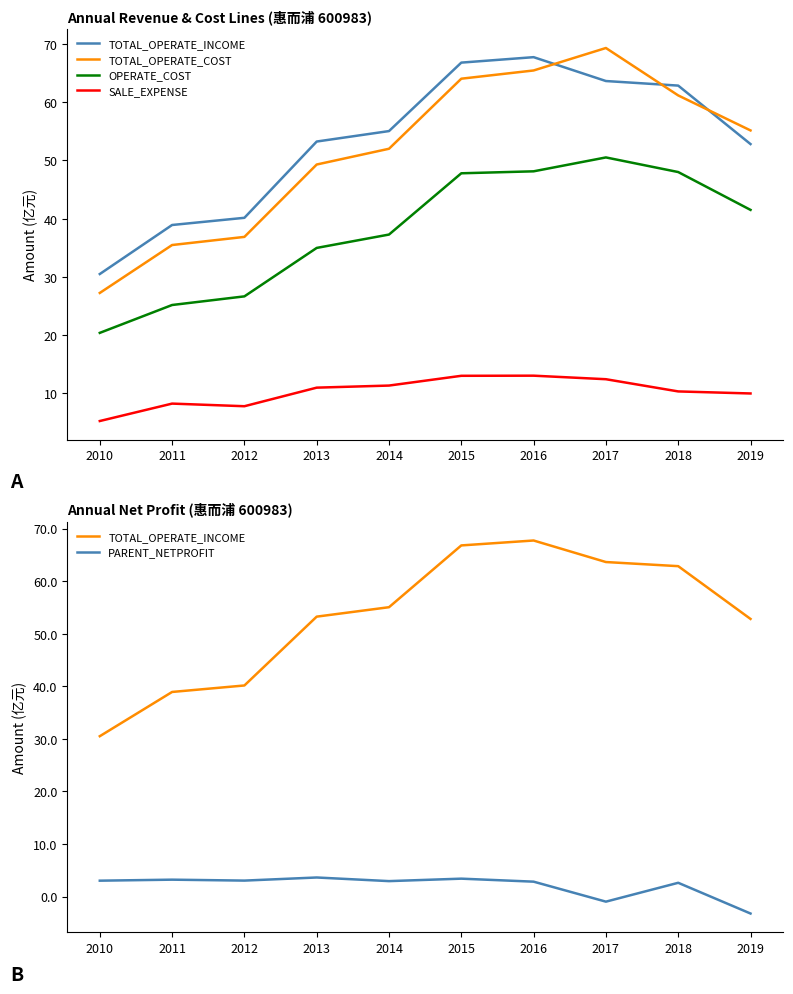

What is the value of the PARENT_NETPROFIT point at the 2nd from the left?

3.2